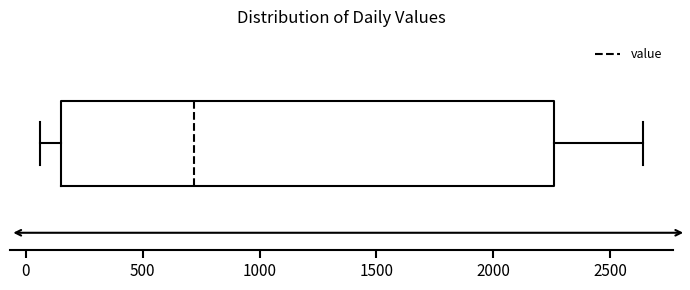

Read this box plot against the x-axis: the position of the median line, the range covered by the box, and the ends of both whiskers. The values are not printed on the chart, so give them approximately, as read against the axis.

median 700, box 150 to 2250, whiskers 50 to 2650